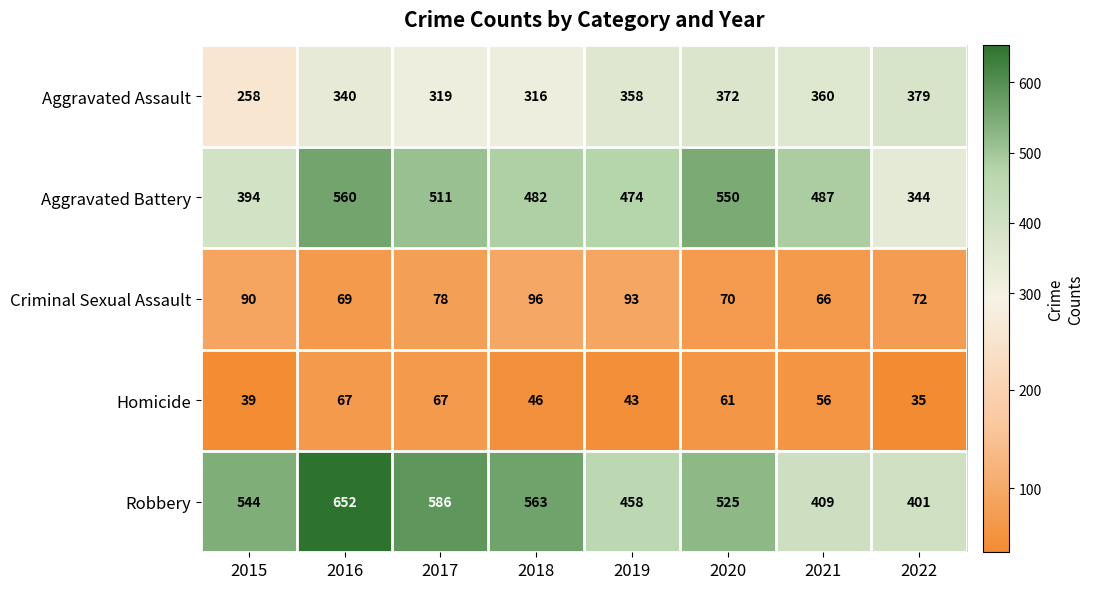

Rank the series at 2021 from lowest to highest value.

Homicide, Criminal Sexual Assault, Aggravated Assault, Robbery, Aggravated Battery